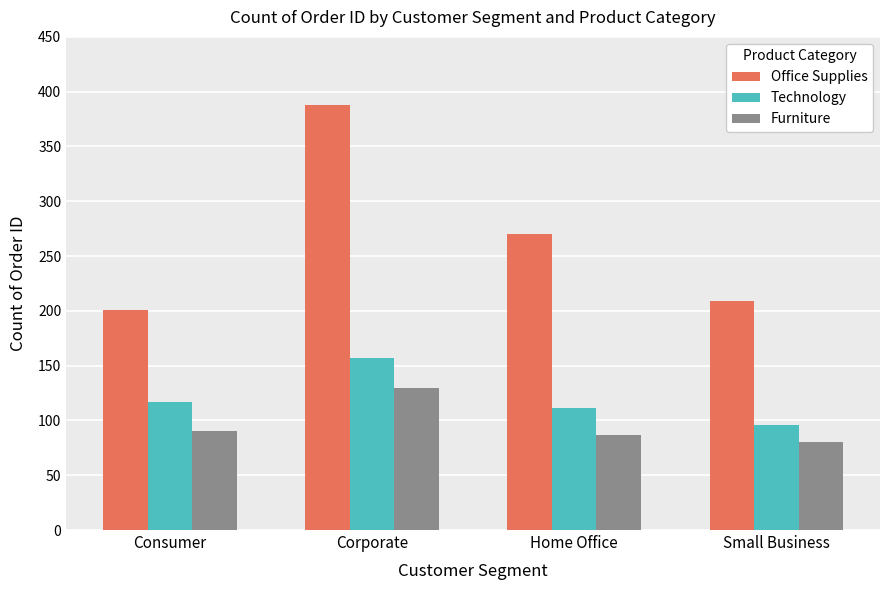

How many distinct data groups are displayed?

3